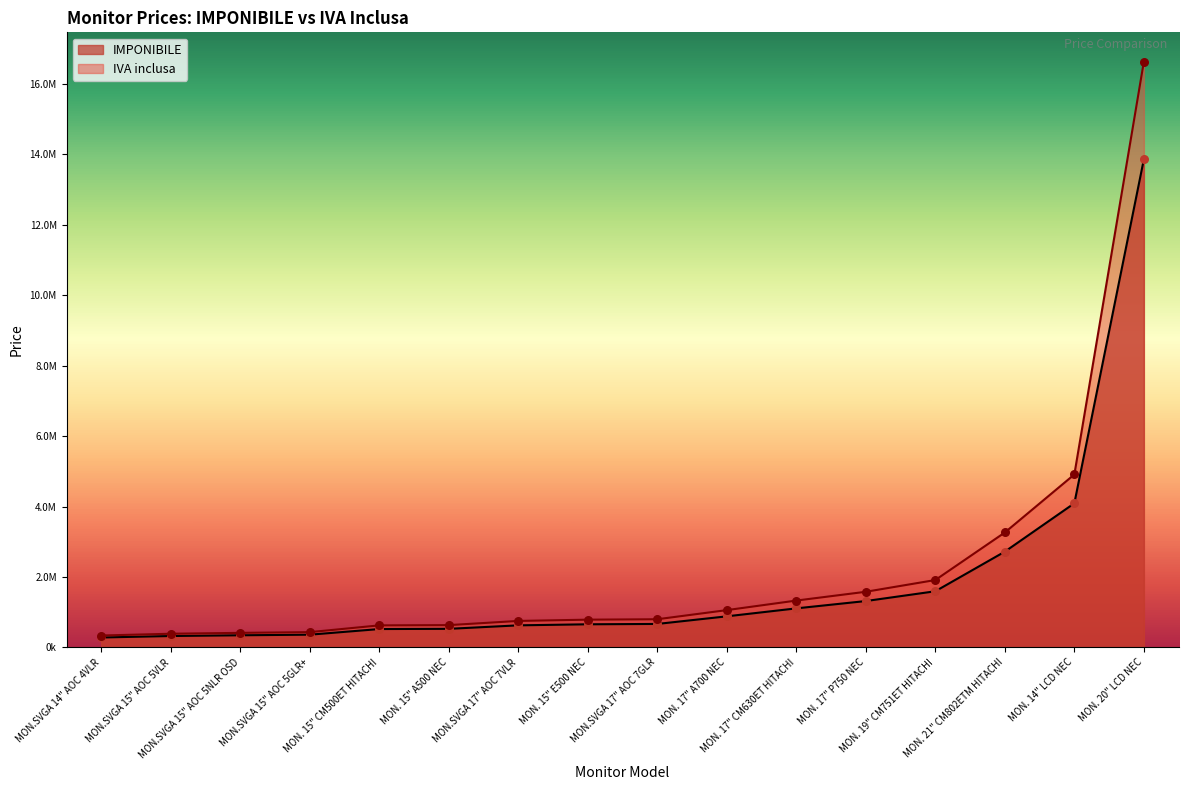

Which series has the largest total across all categories?

IVA inclusa